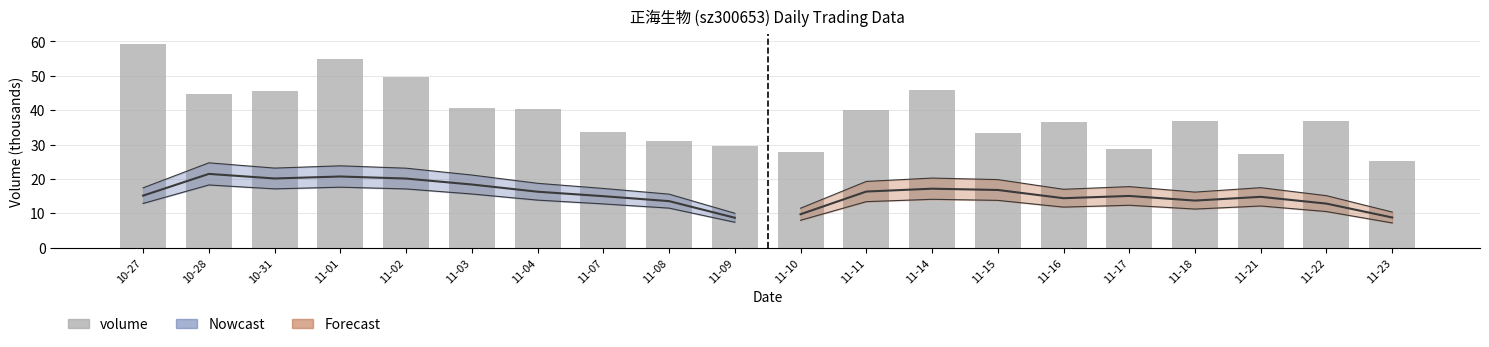

How many data points does each series have?

20